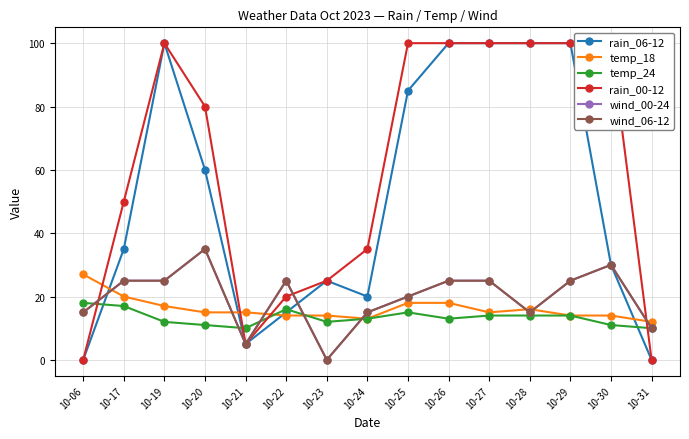

Reading left to right, transcribe all the data shown in this chart.

rain_06-12: 0	35	100	60	5	15	25	20	85	100	100	100	100	30	0
temp_18: 27	20	17	15	15	14	14	13	18	18	15	16	14	14	12
temp_24: 18	17	12	11	10	16	12	13	15	13	14	14	14	11	10
rain_00-12: 0	50	100	80	5	20	25	35	100	100	100	100	100	100	0
wind_00-24: 15	25	25	35	5	25	0	15	20	25	25	15	25	30	10
wind_06-12: 15	25	25	35	5	25	0	15	20	25	25	15	25	30	10